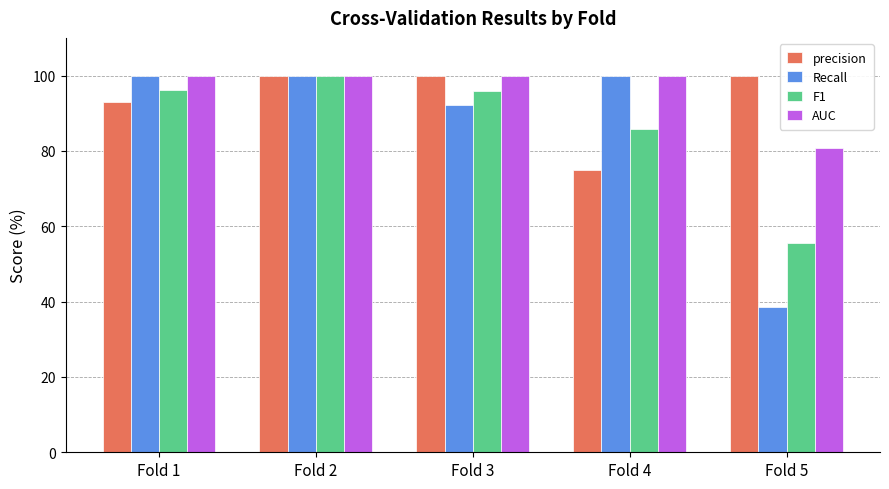

Does the chart contain stacked bars?

No